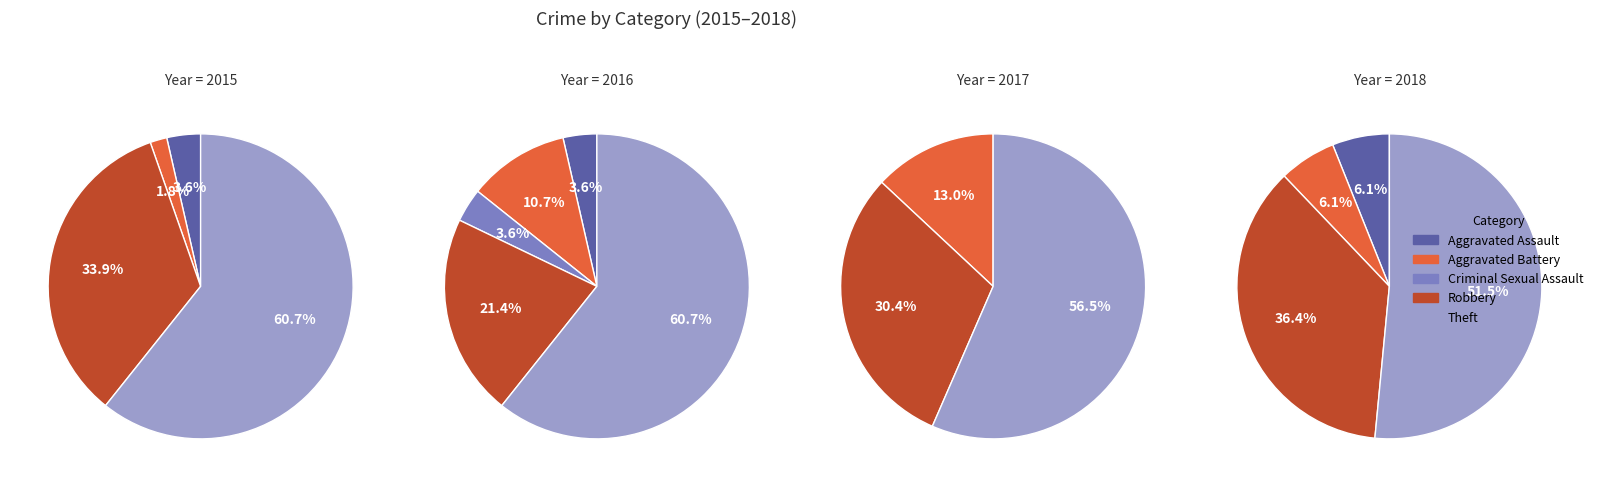

How many segments does this pie chart have?

5